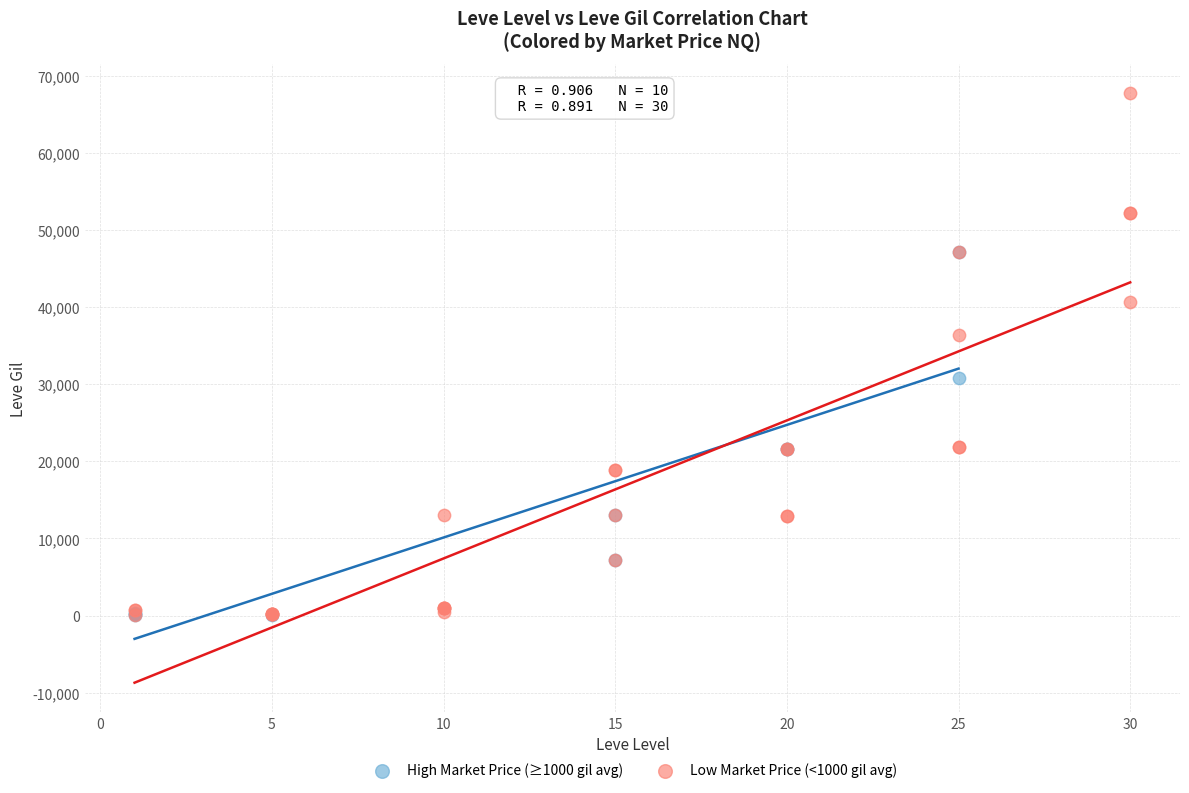

Which series has the largest Y range (max minus min)?

Low Market Price (<1000 gil avg)